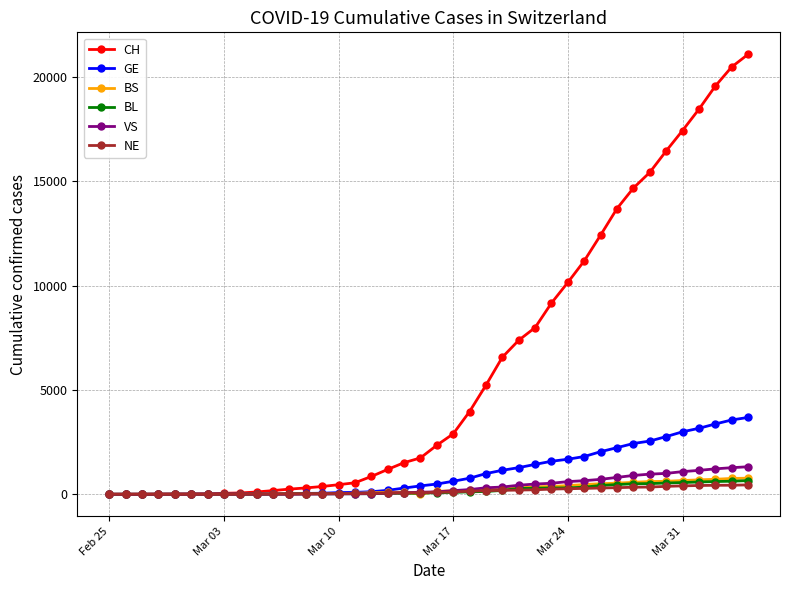

Is this an area chart (filled region under the line)?

No